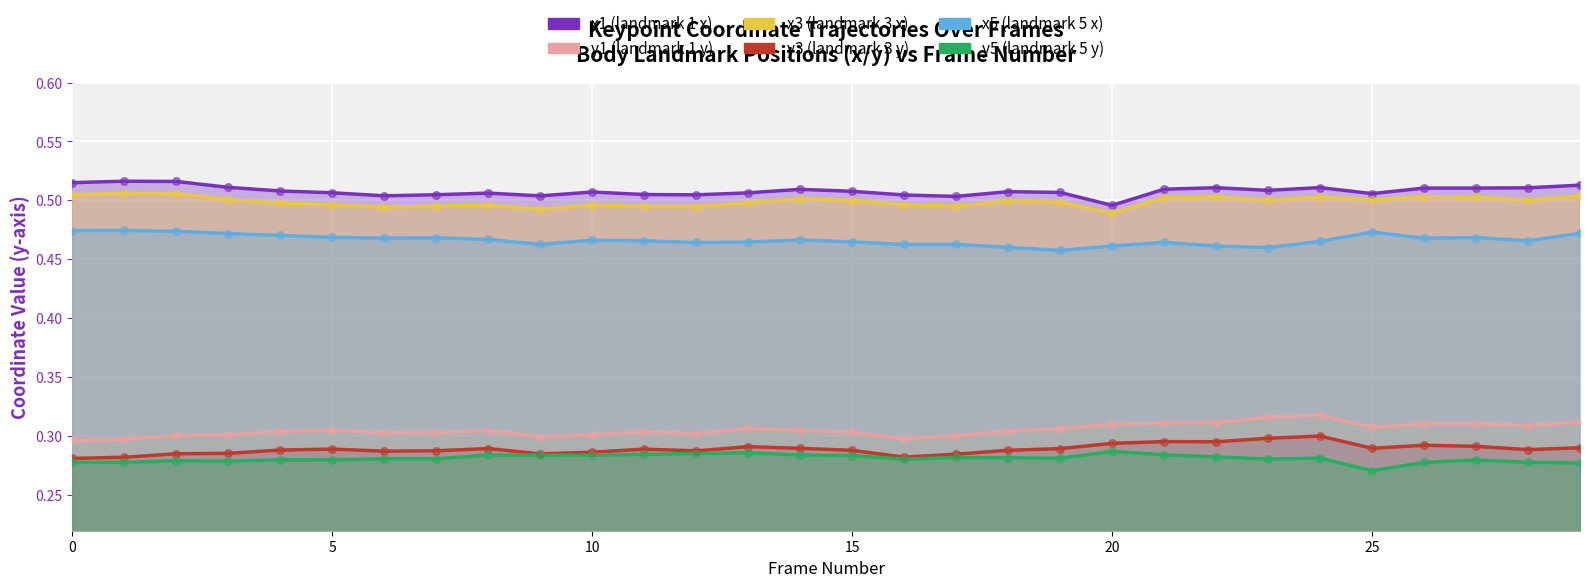

What is the total value across all series at 5?

2.3